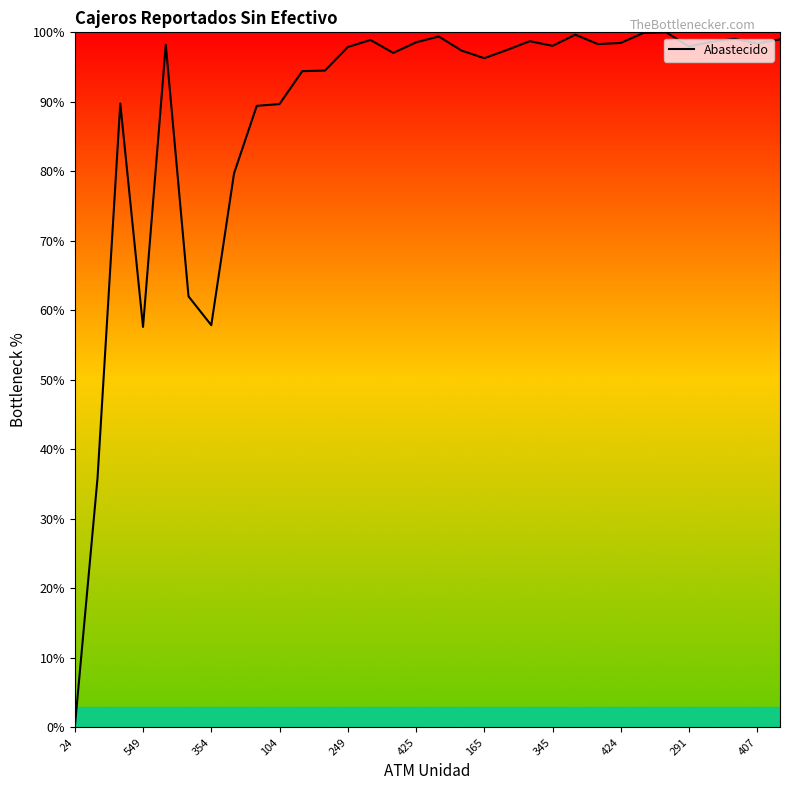

What is the greatest value displayed?

100.0